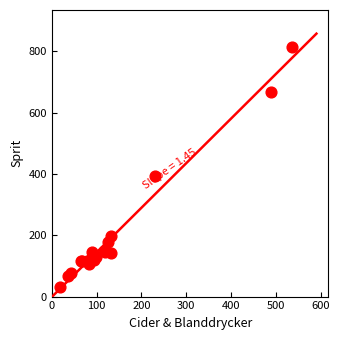

What Y value in the scatter plot is closest to 421?

395